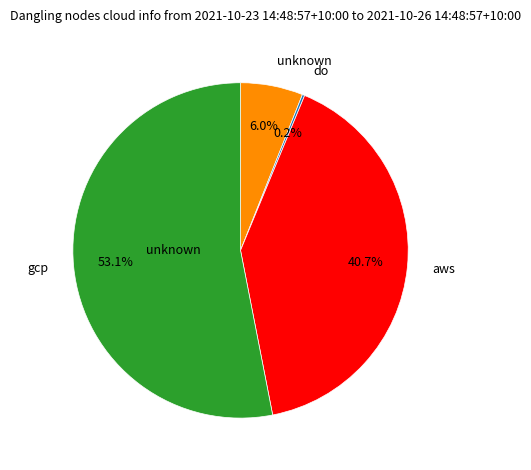

Does any single category account for the majority?

Yes